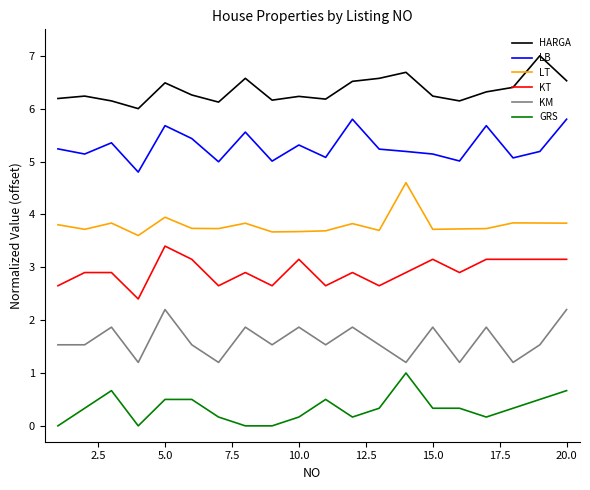

What is the difference between the maximum and minimum values in the LT series?

1.0